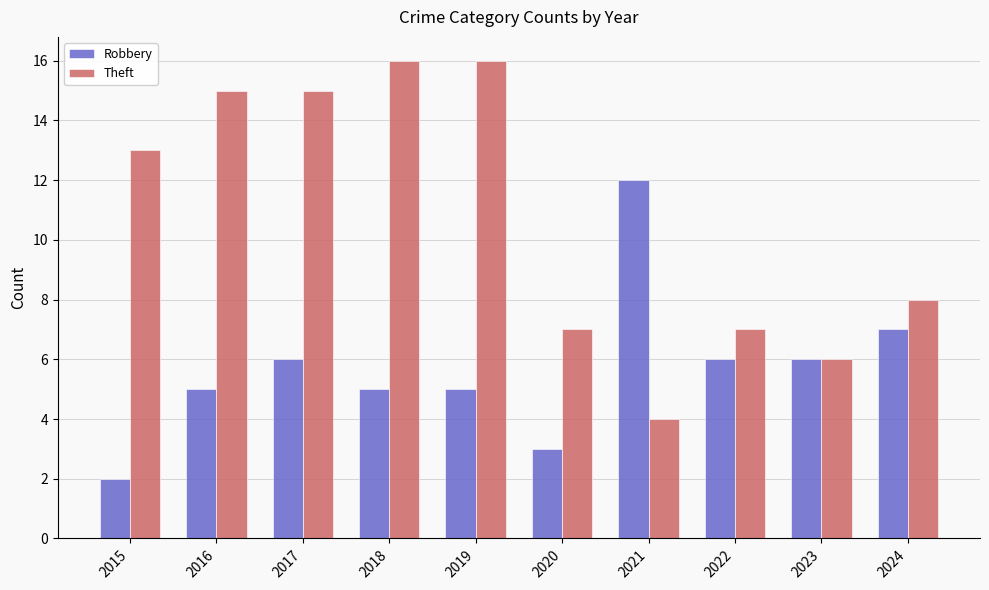

Which series has the largest range (max minus min)?

Theft